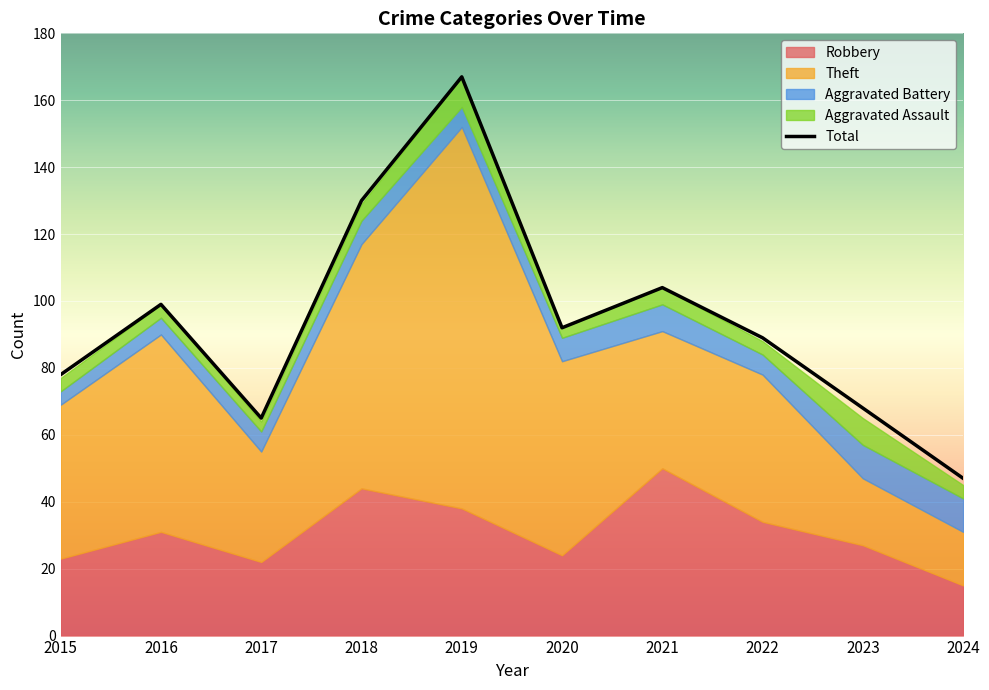

The value of Total at 2016 is 168. True or false?

False